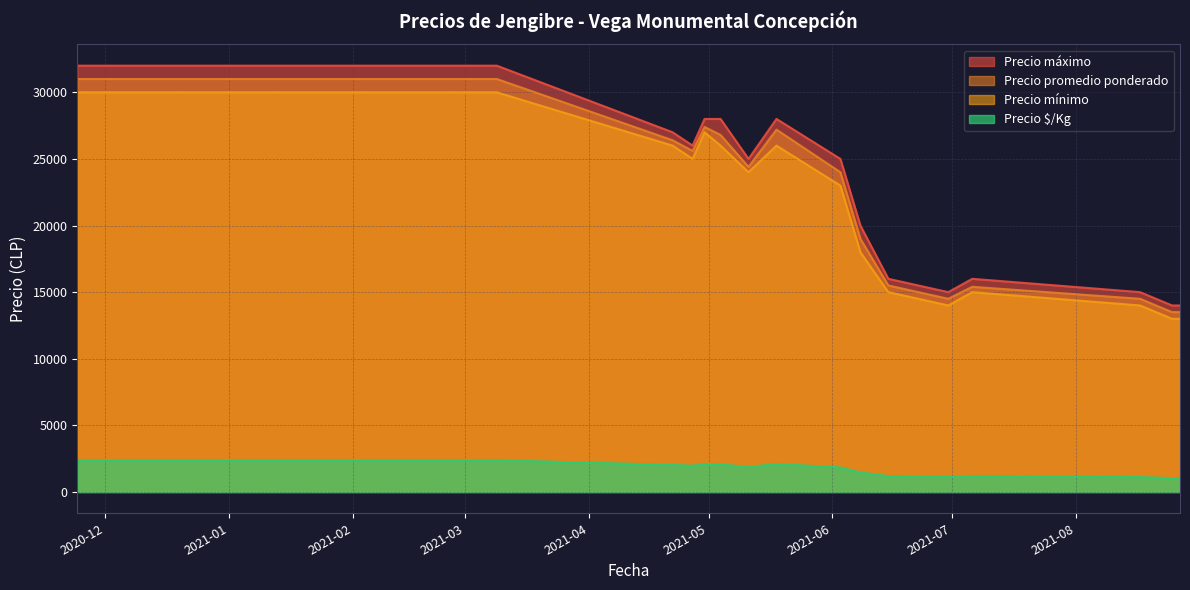

Reading left to right, what are all the values shown in this chart?

Precio máximo: 32000	32000	27000	26000	28000	28000	25000	28000	25000	20000	16000	15000	16000	15000	14000	14000
Precio promedio ponderado: 31000	31000	26400	25600	27400	26800	24400	27200	24000	19000	15500	14500	15400	14500	13500	13500
Precio mínimo: 30000	30000	26000	25000	27000	26000	24000	26000	23000	18000	15000	14000	15000	14000	13000	13000
Precio $/Kg: 2385	2385	2031	1969	2108	2062	1877	2092	1846	1462	1192	1115	1185	1115	1038	1038